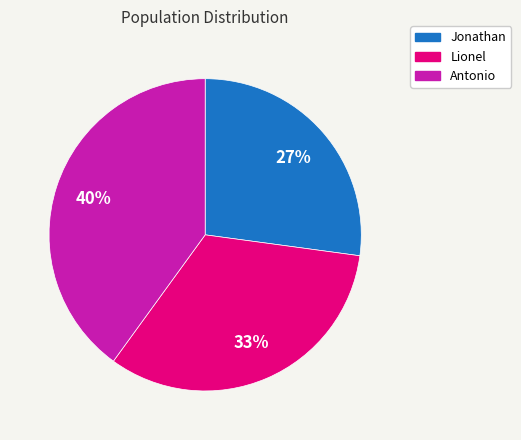

Rank the categories by value from highest to lowest.

Antonio, Lionel, Jonathan